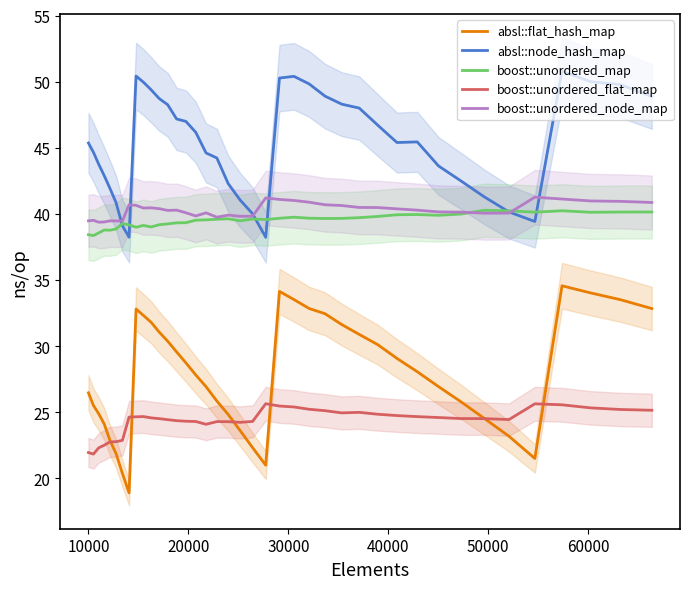

Reading left to right, list all the values displayed in this chart.

absl::flat_hash_map: 26.5	25.5	24.9	24.1	22.9	21.9	20.4	18.9	32.8	32.3	31.8	31.1	30.4	29.6	28.7	27.8	26.9	25.9	24.8	23.6	22.3	21.0	34.1	33.5	32.9	32.5	31.6	30.9	30.1	29.1	28.1	26.9	25.8	24.5	23.2	21.5	34.6	34.0	33.5	32.8
absl::node_hash_map: 45.4	44.7	43.8	42.9	41.9	40.9	39.1	38.2	50.4	50.0	49.4	48.7	48.3	47.2	47.0	46.2	44.6	44.2	42.3	41.1	40.0	38.2	50.3	50.4	49.8	48.9	48.3	48.0	46.7	45.4	45.5	43.6	42.5	41.3	40.2	39.4	50.8	50.0	49.8	48.9
boost::unordered_map: 38.4	38.4	38.6	38.8	38.8	38.9	39.3	39.2	39.0	39.1	39.0	39.2	39.3	39.3	39.3	39.5	39.6	39.6	39.6	39.5	39.6	39.6	39.7	39.8	39.7	39.7	39.7	39.7	39.8	39.9	40.0	39.9	40.0	40.3	40.2	40.1	40.2	40.1	40.1	40.2
boost::unordered_flat_map: 22.0	21.8	22.3	22.5	22.8	22.8	22.9	24.6	24.7	24.7	24.6	24.5	24.4	24.4	24.3	24.3	24.1	24.3	24.3	24.2	24.3	25.6	25.5	25.4	25.2	25.1	25.0	25.0	24.9	24.8	24.7	24.6	24.5	24.5	24.5	25.6	25.6	25.3	25.2	25.2
boost::unordered_node_map: 39.5	39.5	39.4	39.4	39.5	39.5	39.5	40.7	40.7	40.4	40.5	40.4	40.3	40.3	40.1	39.9	40.1	39.8	39.9	39.8	39.8	41.2	41.1	41.0	40.9	40.7	40.6	40.5	40.5	40.4	40.3	40.2	40.1	40.1	40.1	41.3	41.1	41.0	41.0	40.9